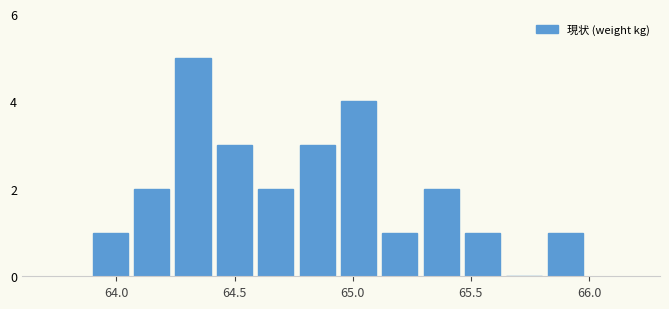

Read against the x-axis, roughly where is the centre of the tallest bar?

64.30